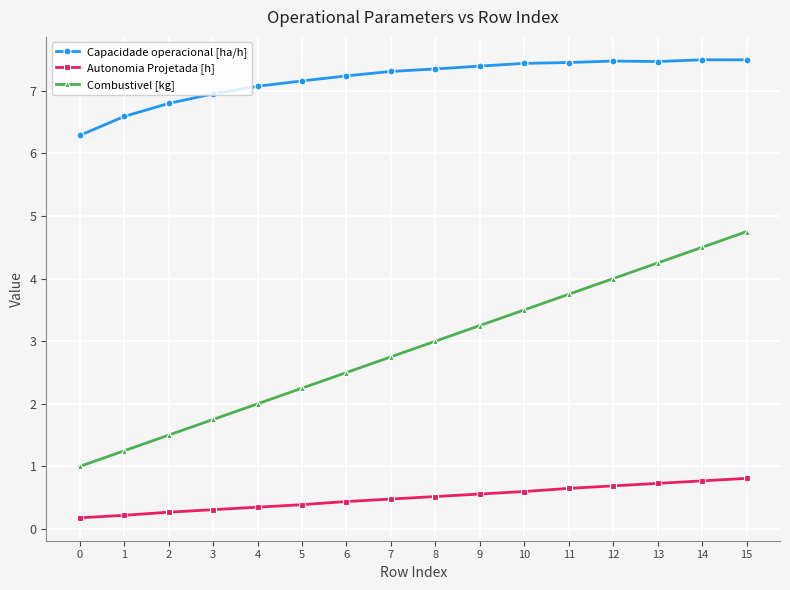

What is the difference between the Combustivel [kg] values at 12 and 0?

3.0